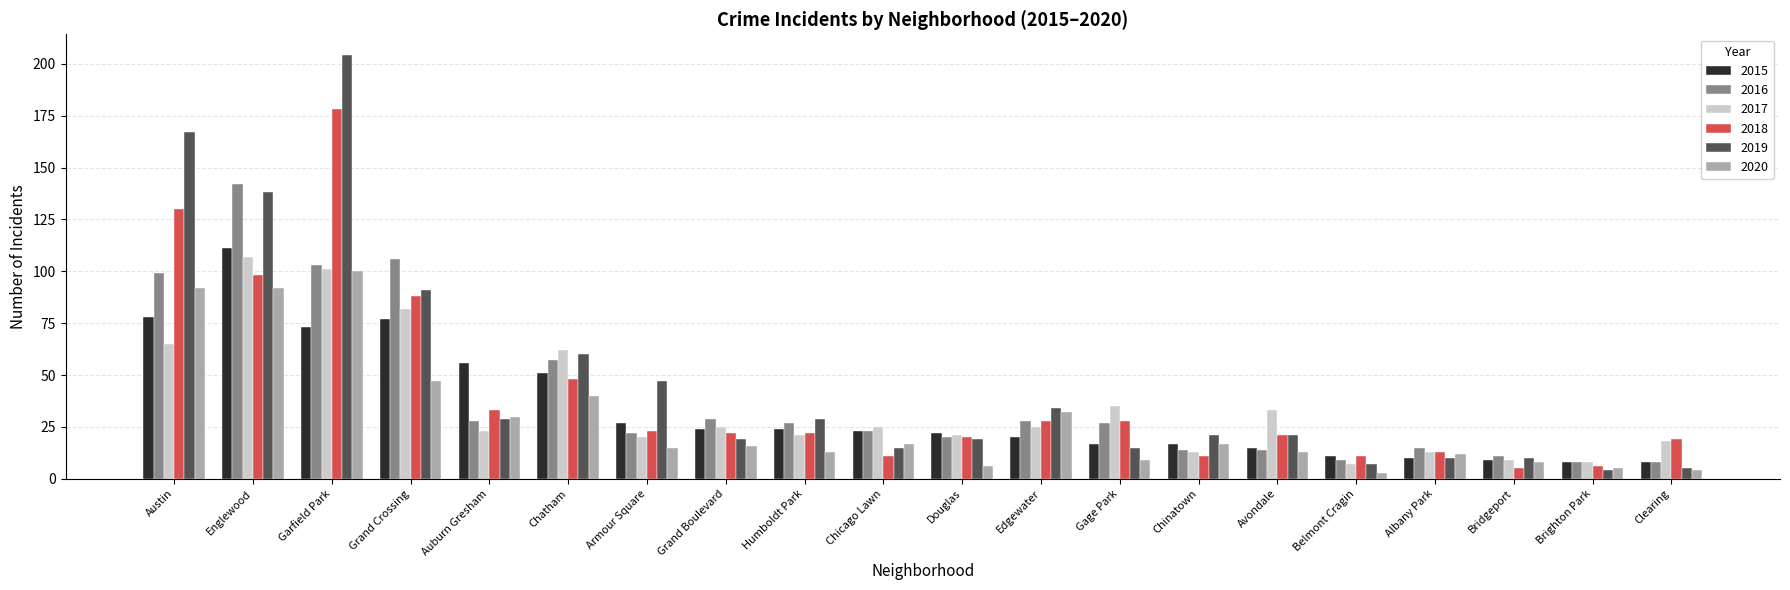

What is the minimum value for 2019?

4